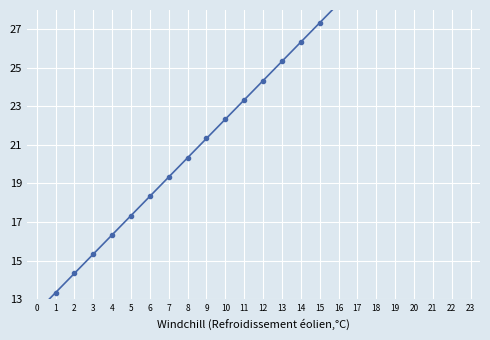

Where is the data nearest to the value 23?

11